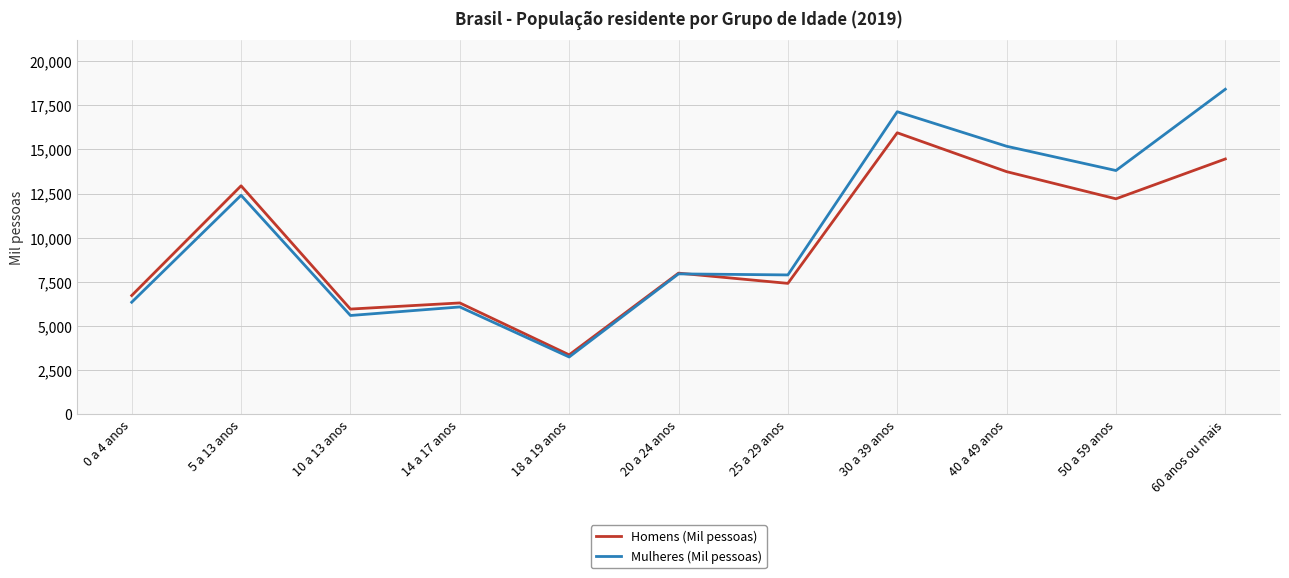

What is the maximum value for Mulheres (Mil pessoas)?

18404